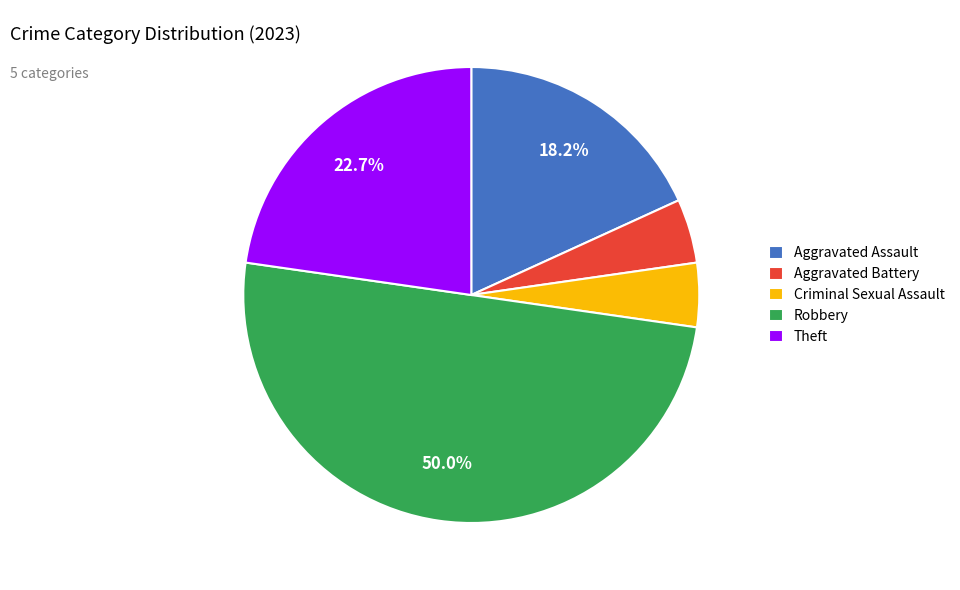

Does Aggravated Assault represent more than half of the total?

No